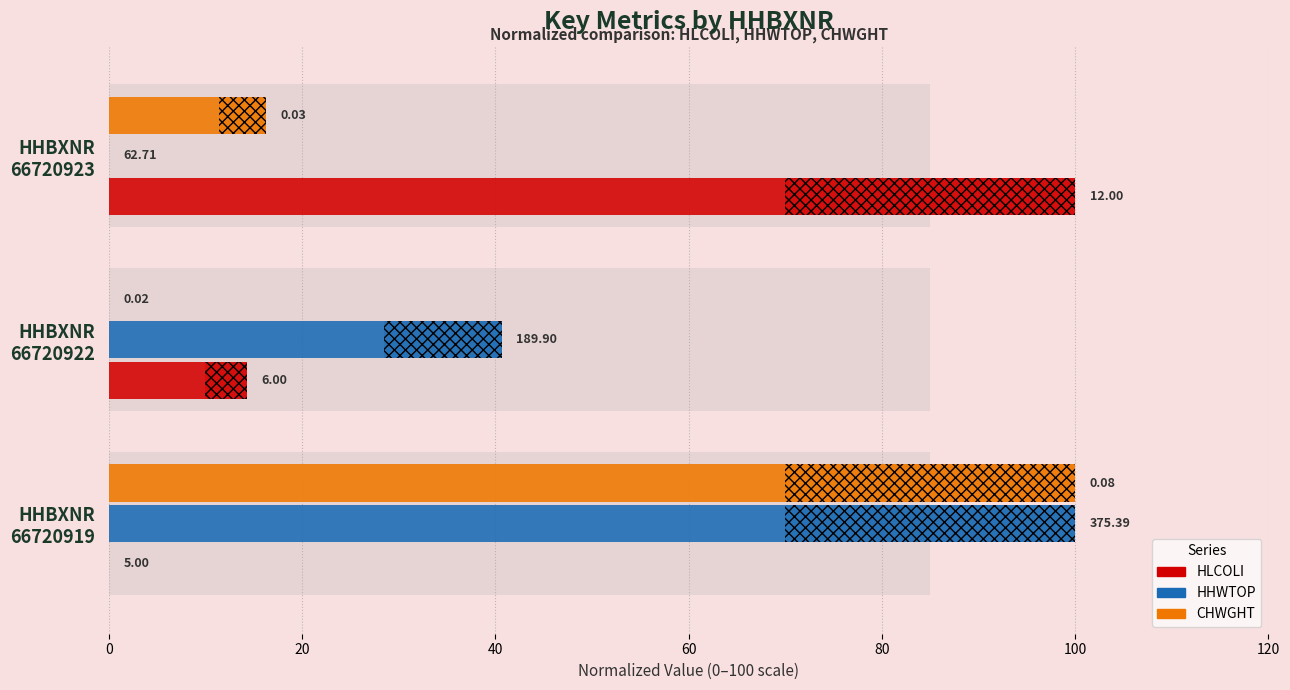

At HHBXNR 66720922, list the series in order from smallest to largest.

CHWGHT, HLCOLI, HHWTOP